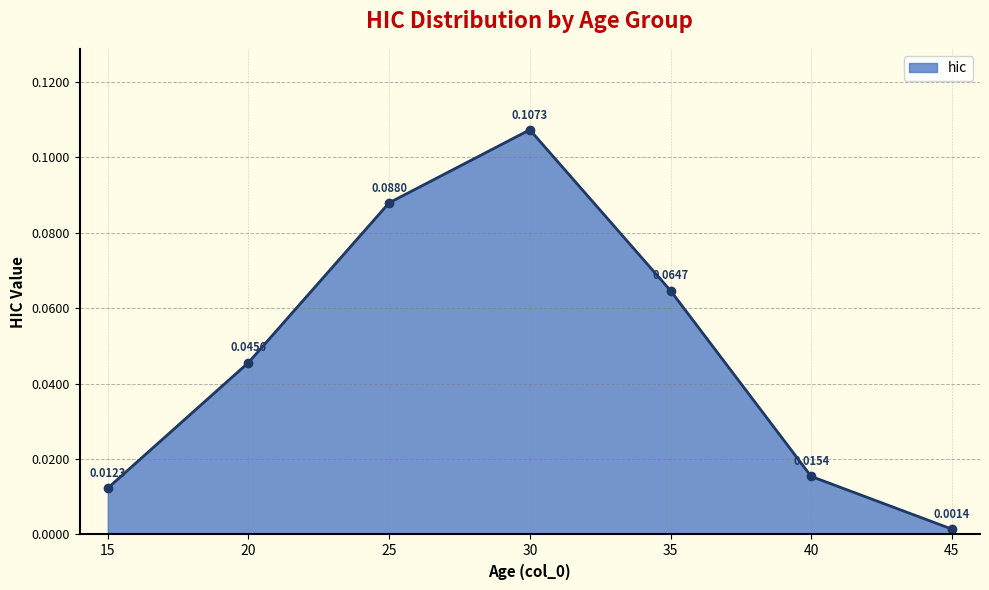

List the labels in order of value, largest first.

30, 25, 35, 20, 40, 15, 45